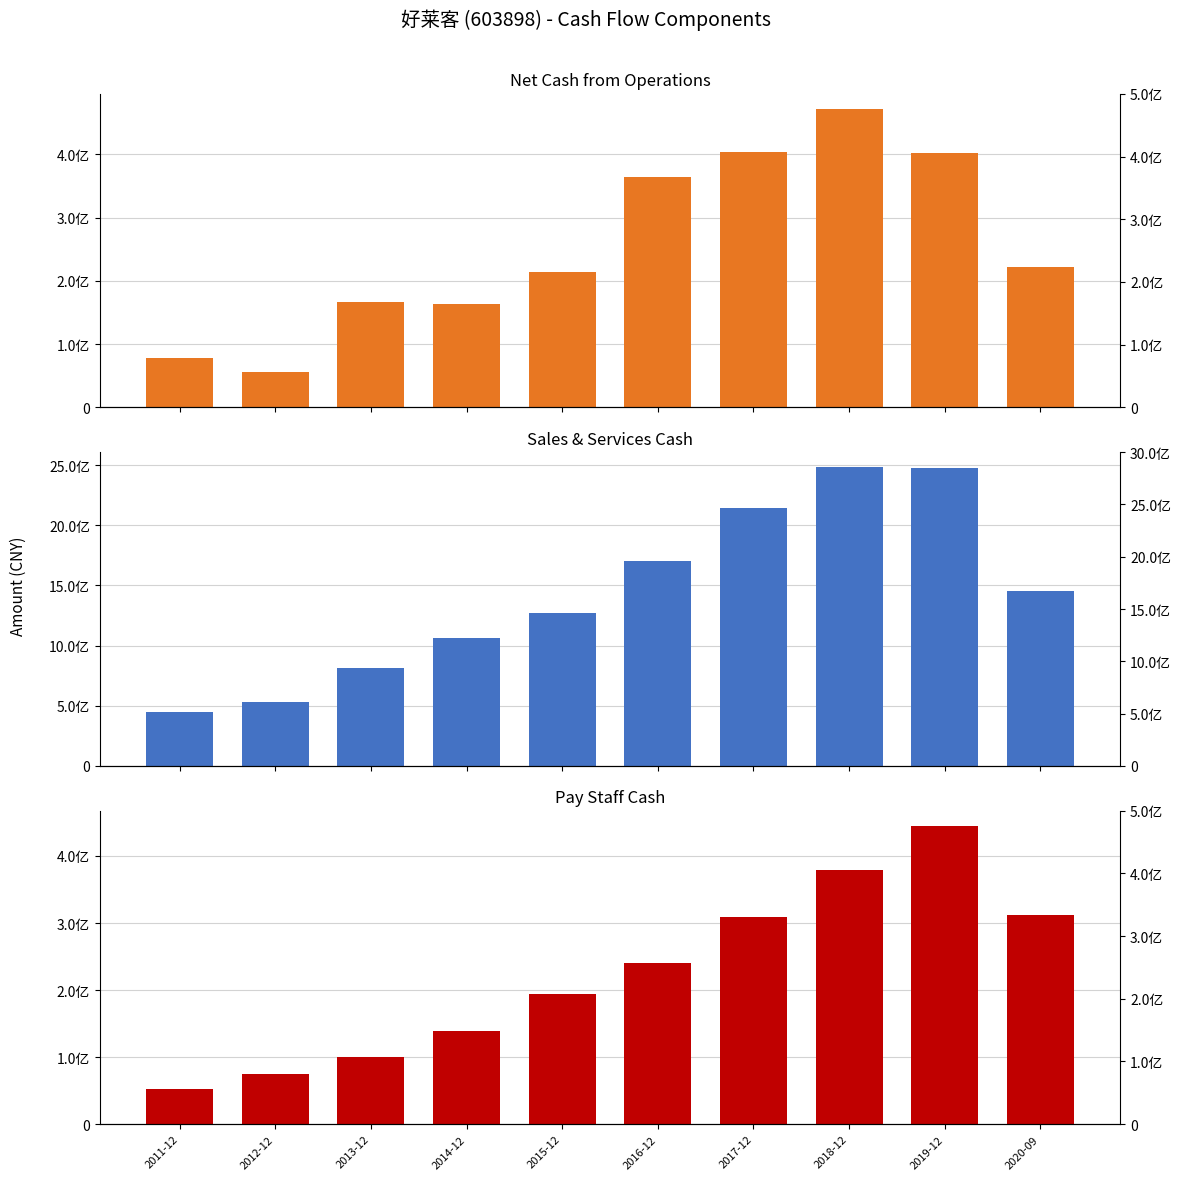

Reading left to right, transcribe all the data shown in this chart.

NETCASH_OPERATE: 2011-12=78662830.8	2012-12=55552308.5	2013-12=167187863.4	2014-12=162999701.6	2015-12=214459858.8	2016-12=365029362.1	2017-12=403355821.2	2018-12=472170057.0	2019-12=402667987.1	2020-09=222231567.6
SALES_SERVICES: 2011-12=450197650.4	2012-12=532222967.2	2013-12=810602239.3	2014-12=1059132448.9	2015-12=1273039361.2	2016-12=1704926065.9	2017-12=2148288009.7	2018-12=2484176069.0	2019-12=2477135527.7	2020-09=1450099766.3
PAY_STAFF_CASH: 2011-12=51990844.6	2012-12=74365141.8	2013-12=100194037.1	2014-12=139143402.3	2015-12=194360979.8	2016-12=239914878.5	2017-12=308973036.9	2018-12=379091110.2	2019-12=445300731.3	2020-09=311656035.2